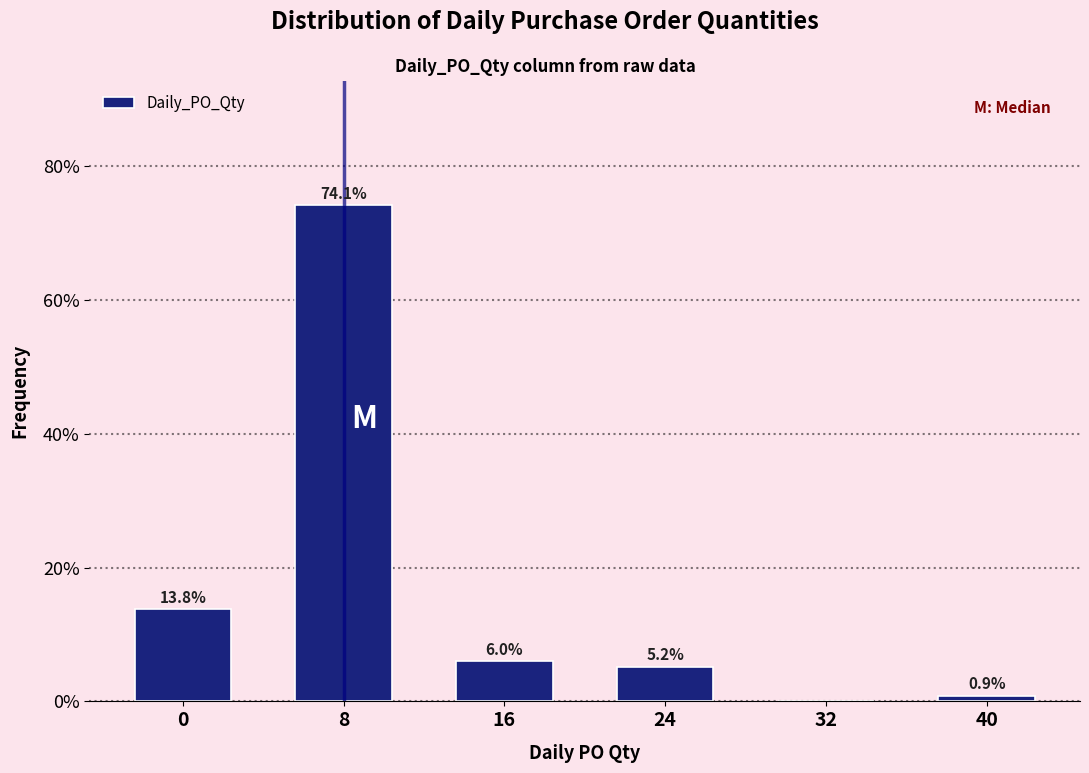

Reading right to left, what are all the values shown in this chart?

40=0.9	32=0.0	24=5.2	16=6.0	8=74.1	0=13.8